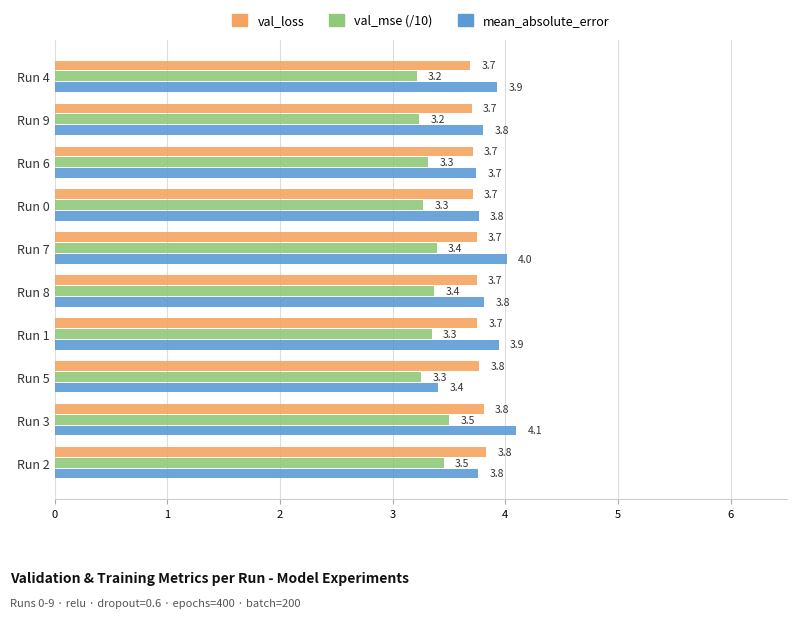

What is the difference between the highest and lowest values at Run 5?

0.5